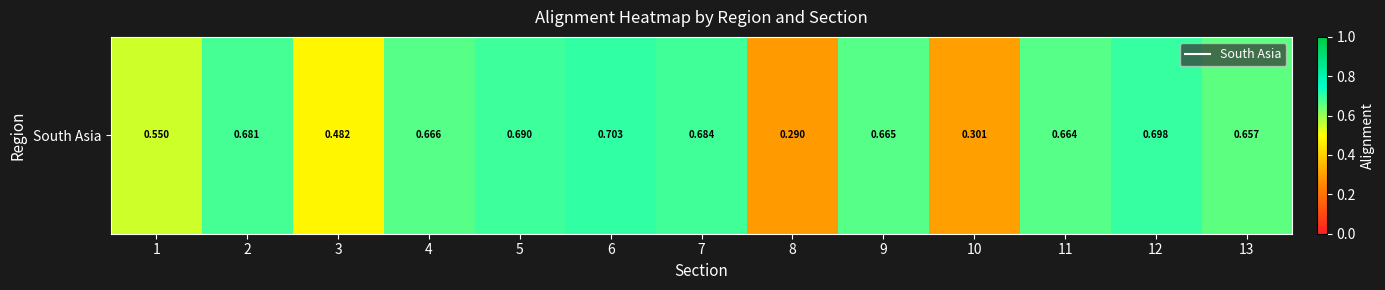

List the labels in order of value, largest first.

6, 12, 5, 7, 2, 4, 9, 11, 13, 1, 3, 10, 8